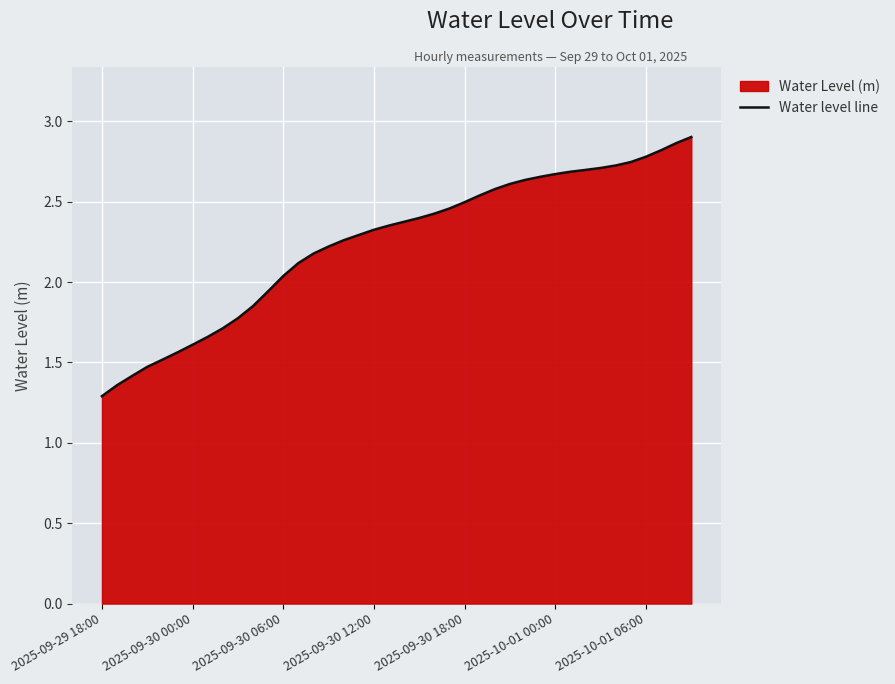

At which label does the data first exceed 2?

2025-09-30 06:00